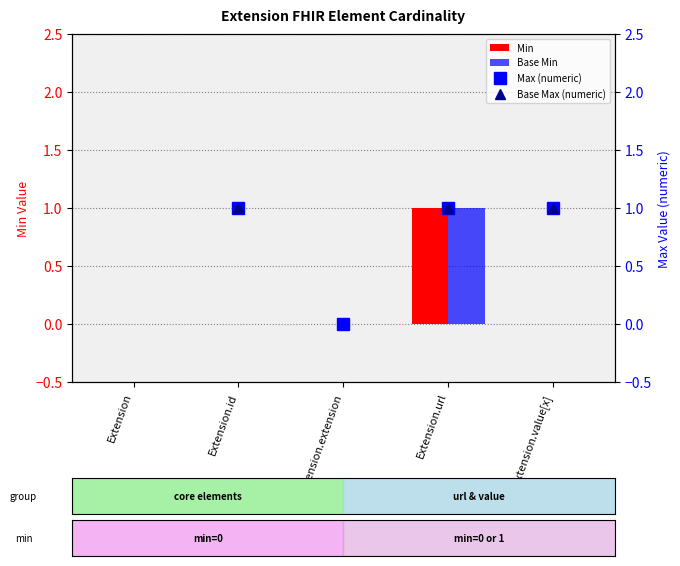

How many values in Base Min are above zero?

1